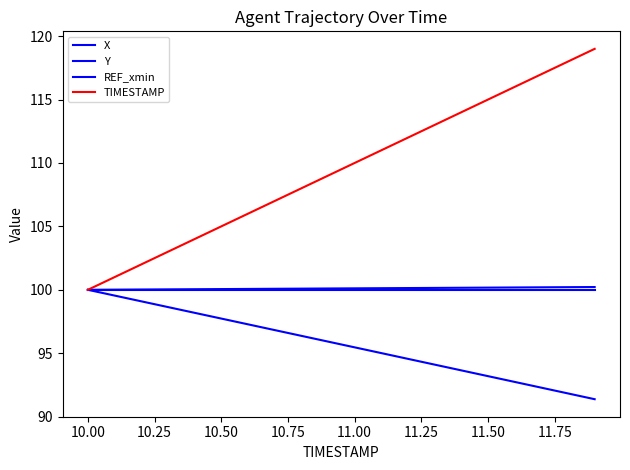

Does the chart display data point markers on the line(s)?

No